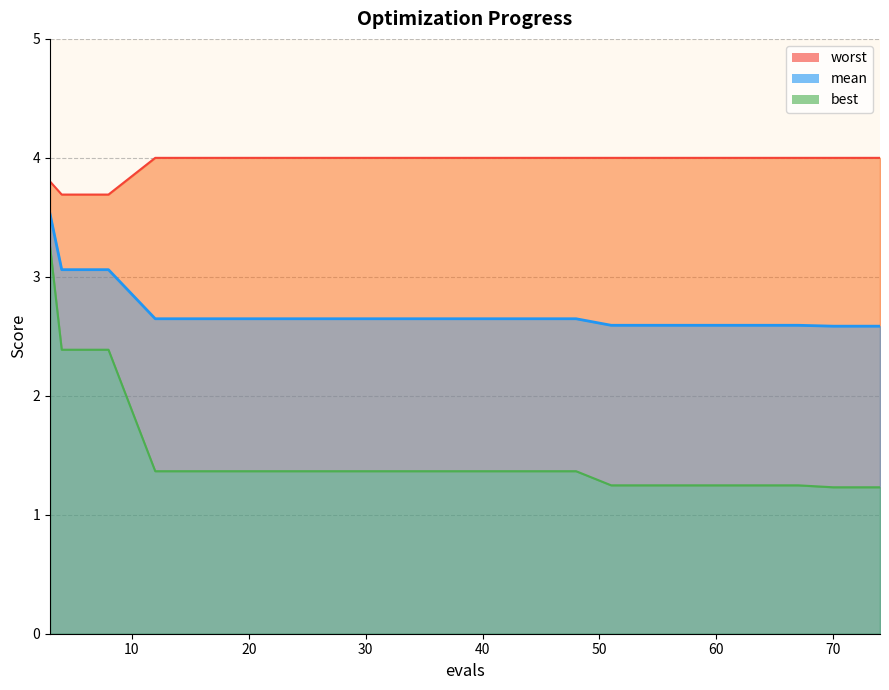

The value of mean at 3 is 5.5. True or false?

False